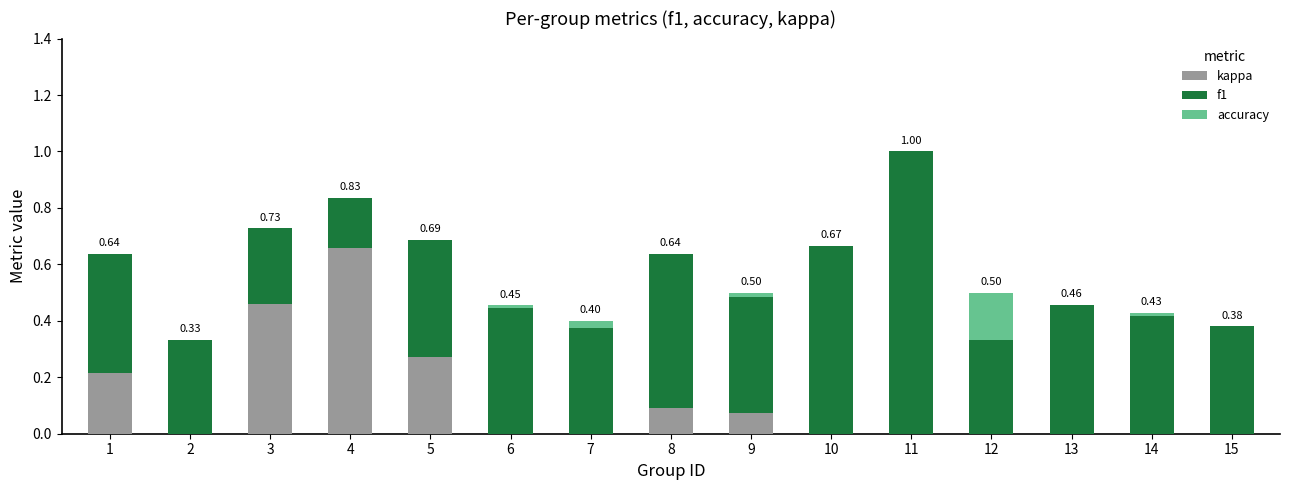

At which category is the sum across all series the highest?

11